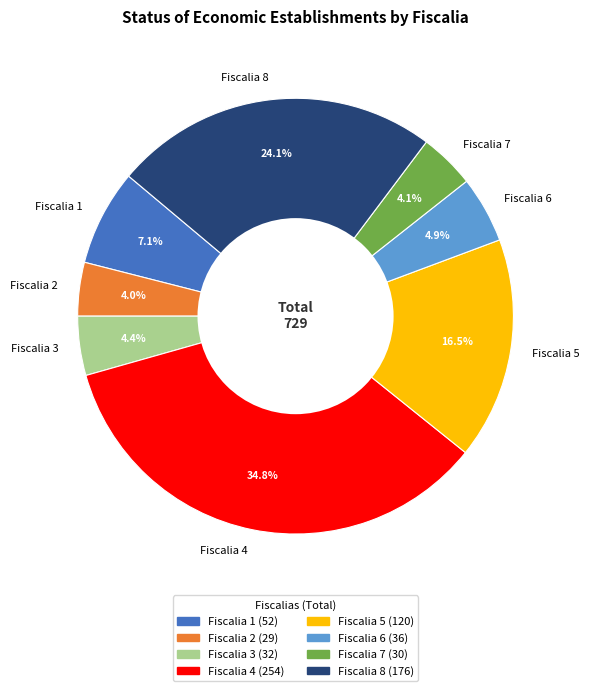

What is the largest slice in the pie chart?

Fiscalia 4